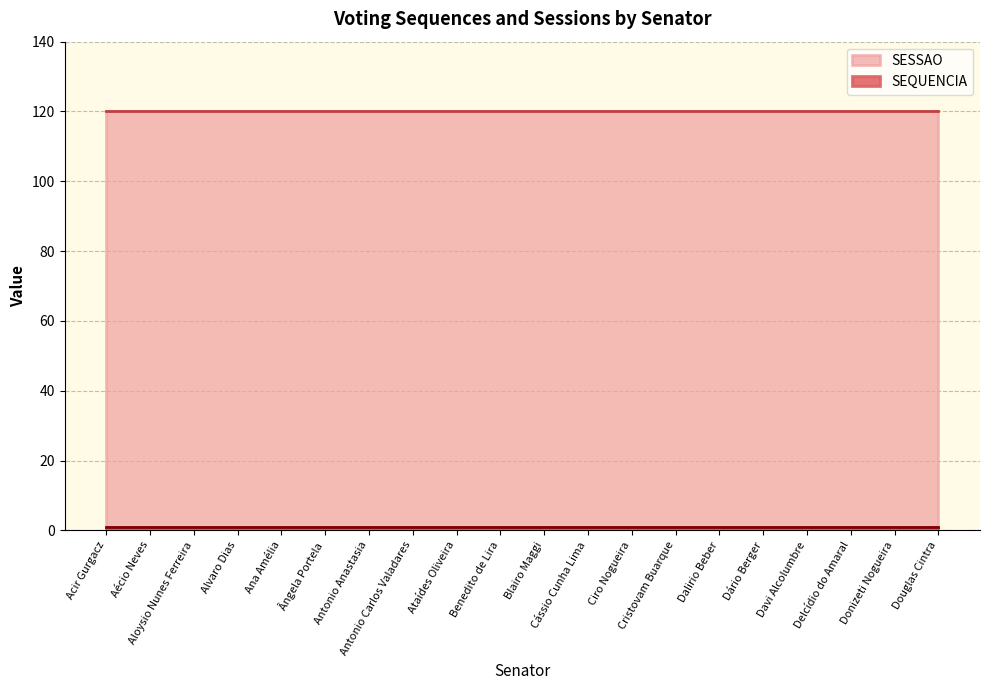

What is the maximum value shown in the chart?

120